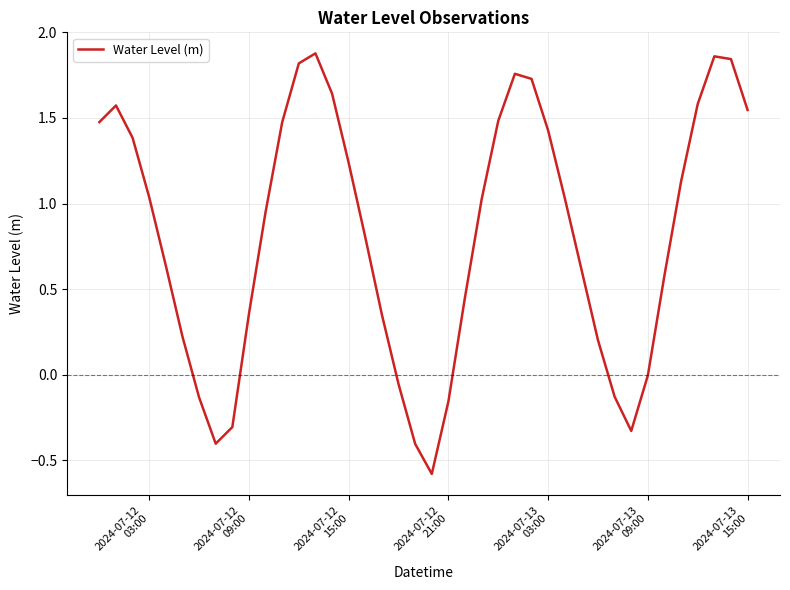

How many values exceed 1?

20